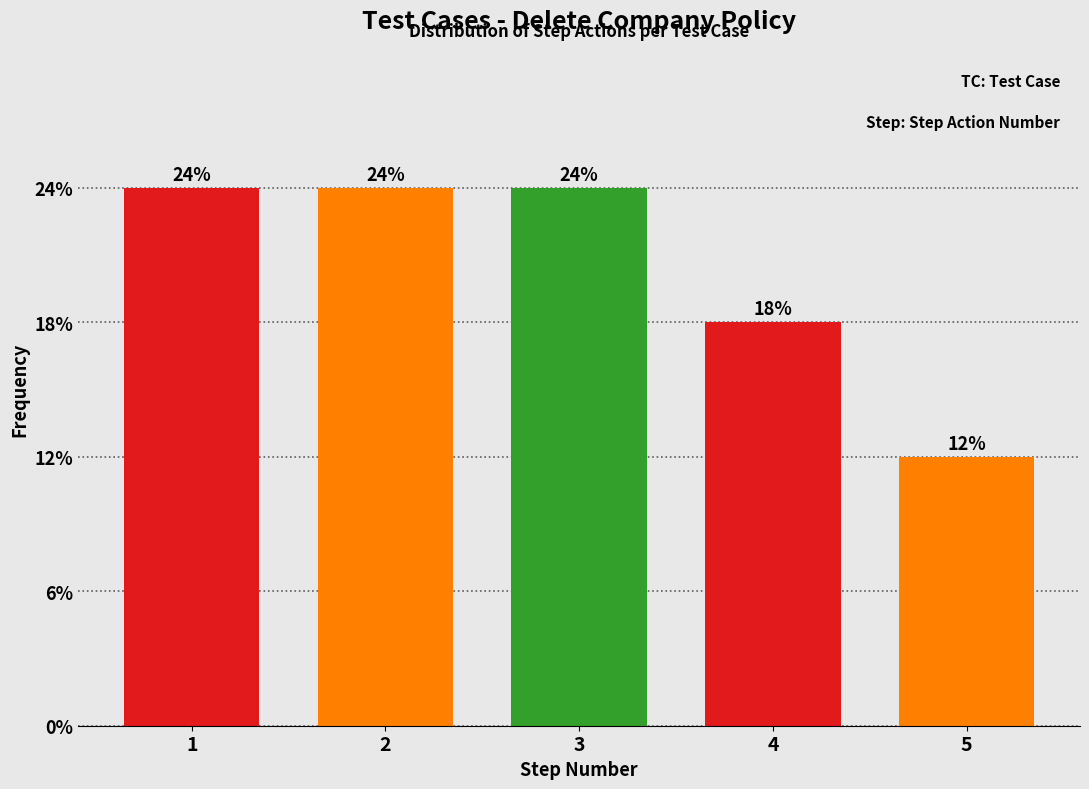

Are the bars horizontal?

No